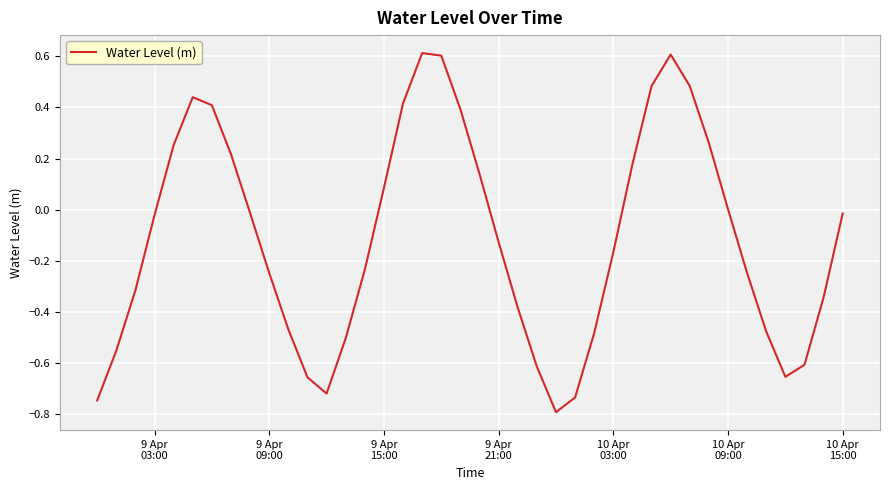

What is the maximum value shown in the chart?

0.6